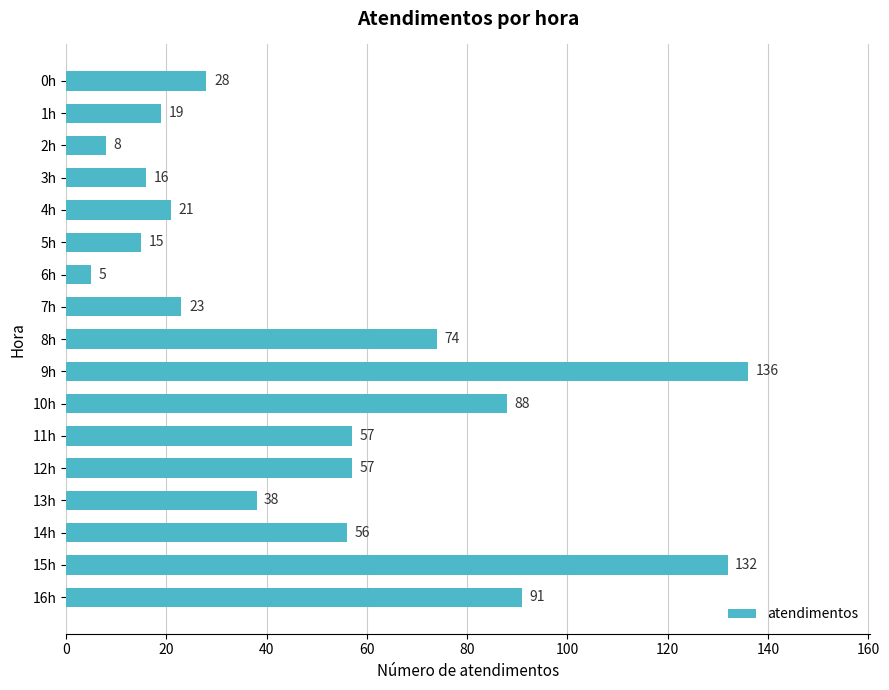

At which label is the value closest to 70?

8h